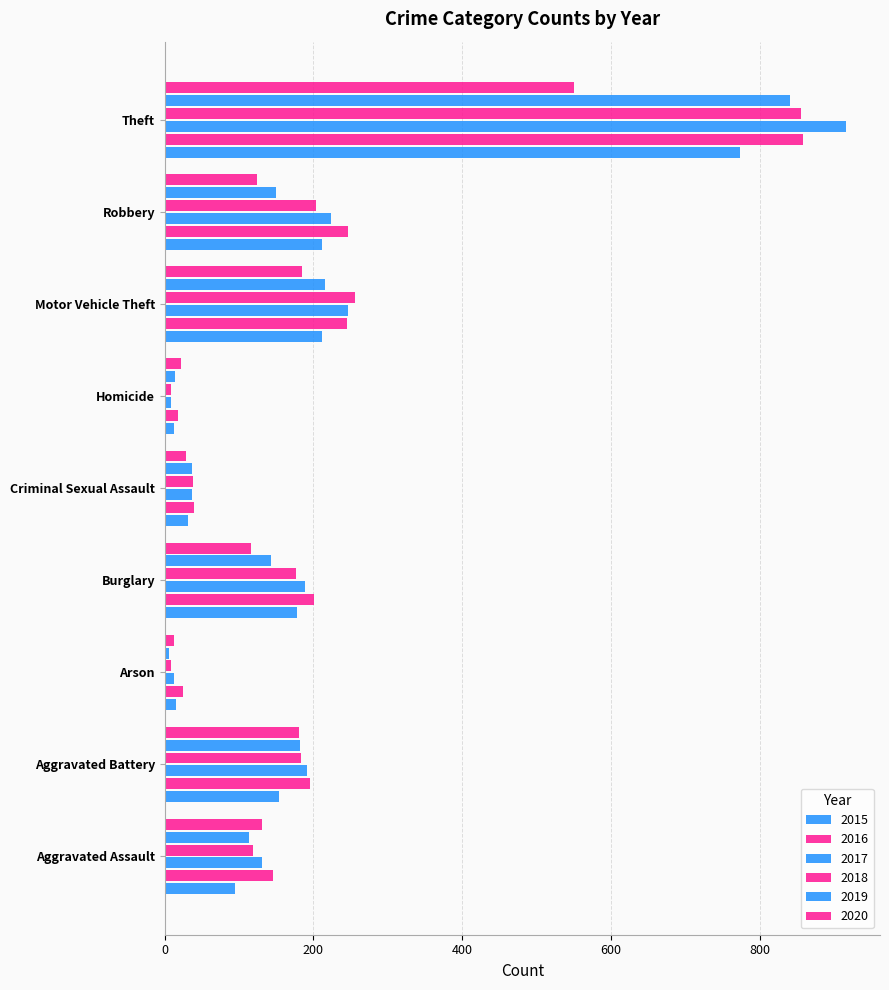

How many values in the 2018 series are below 176?

4